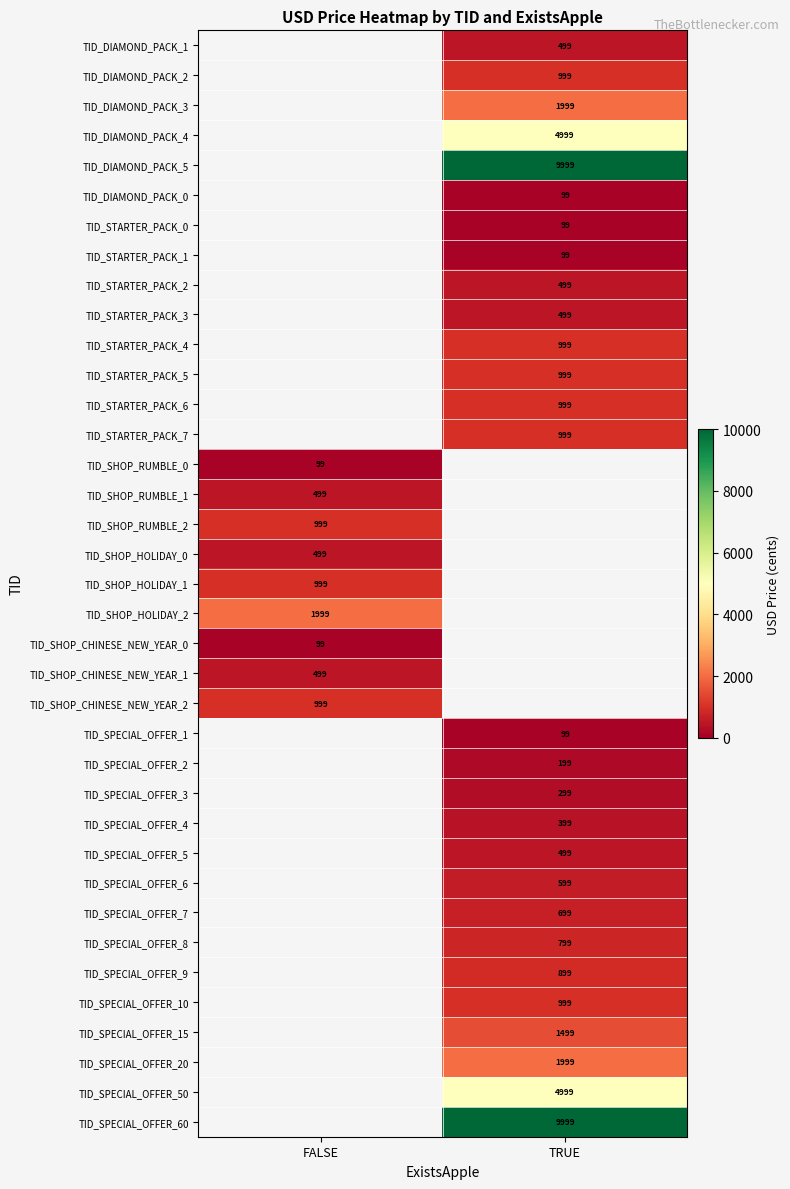

The value of TID_SHOP_RUMBLE_0 at FALSE is 99. True or false?

True